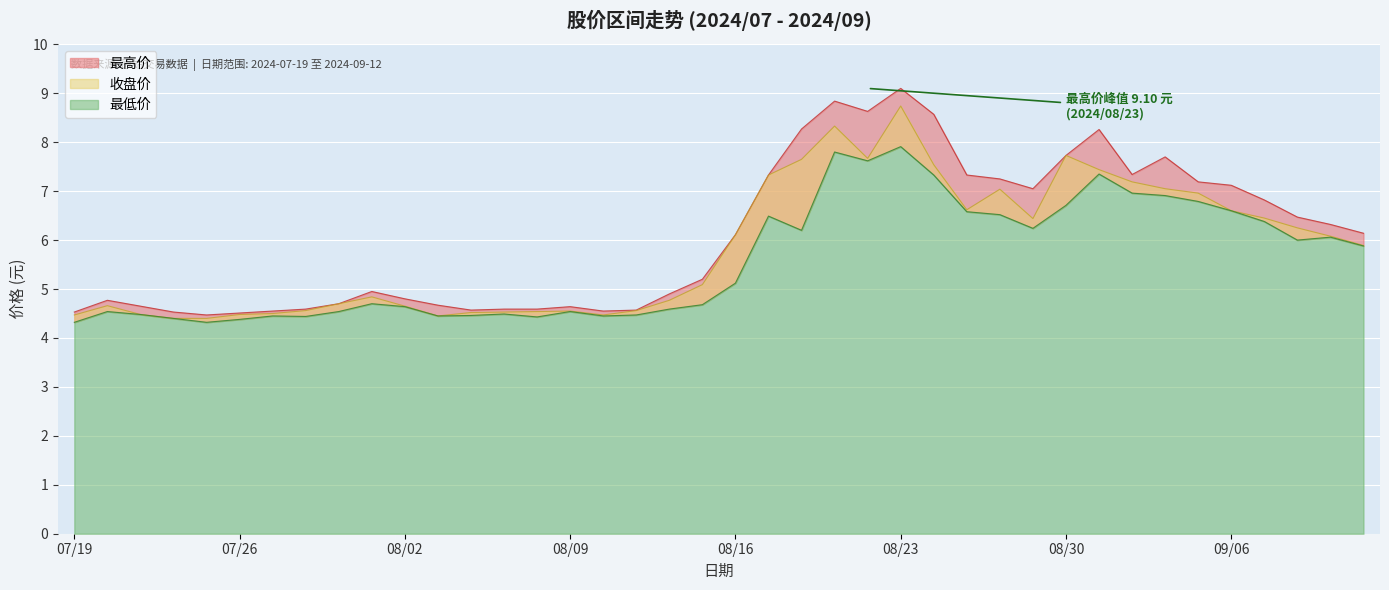

What is the value of the 最高价 point at the 6th from the left?

4.5